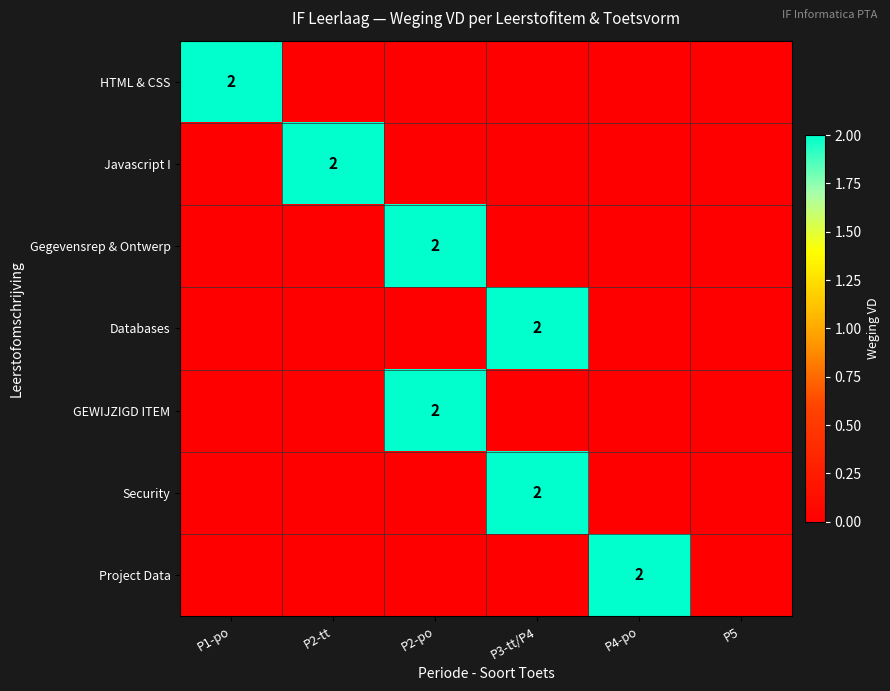

The Databases series shows 2 at P3-tt/P4. True or false?

True